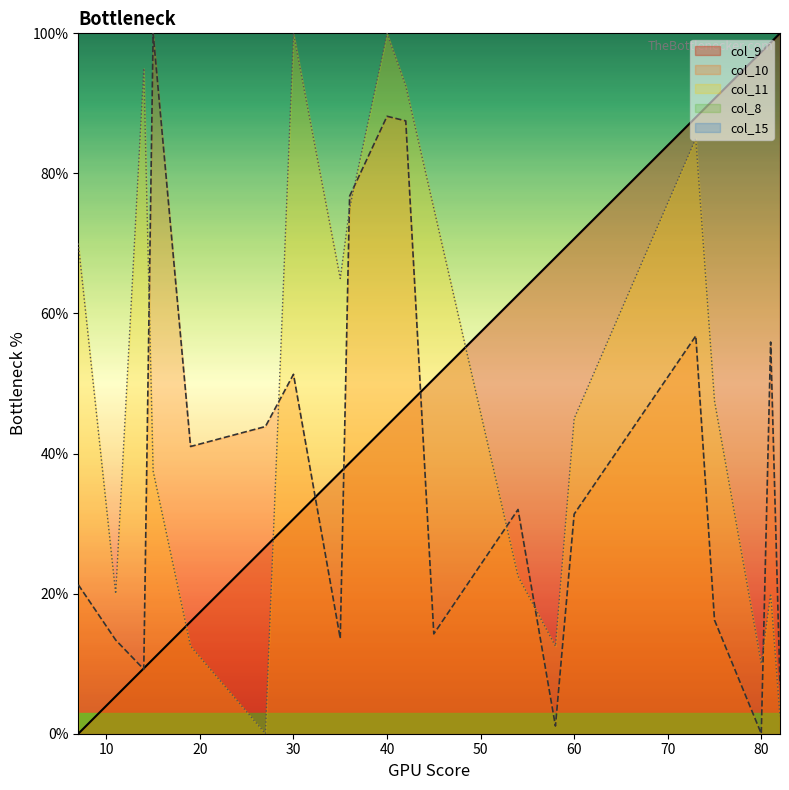

Rank the categories by col_11 value from lowest to highest.

27, 82, 80, 19, 58, 11, 81, 54, 15, 60, 75, 35, 7, 36, 45, 73, 42, 14, 30, 40